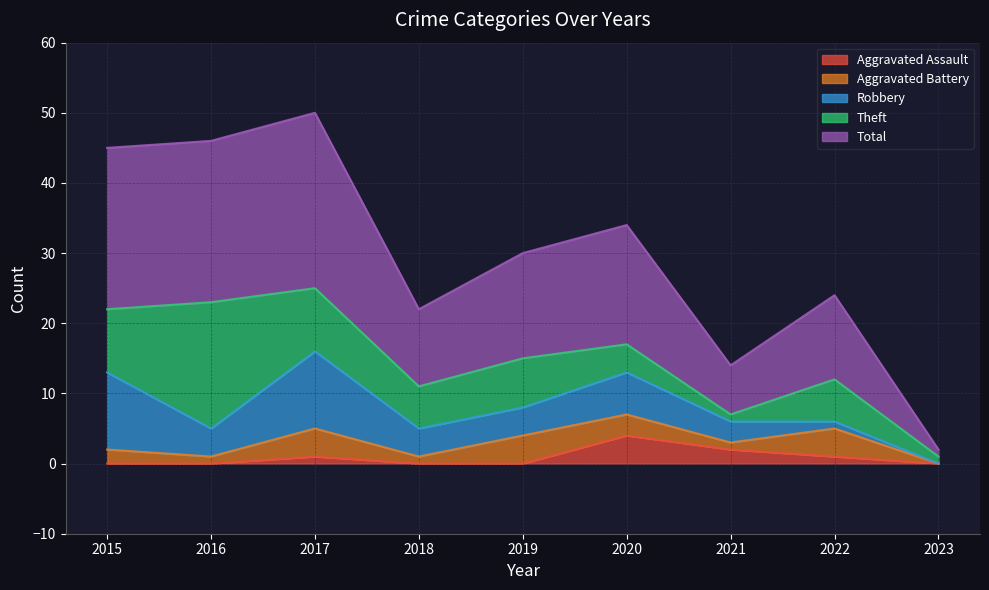

Which category has the highest value in the Aggravated Assault series?

2020